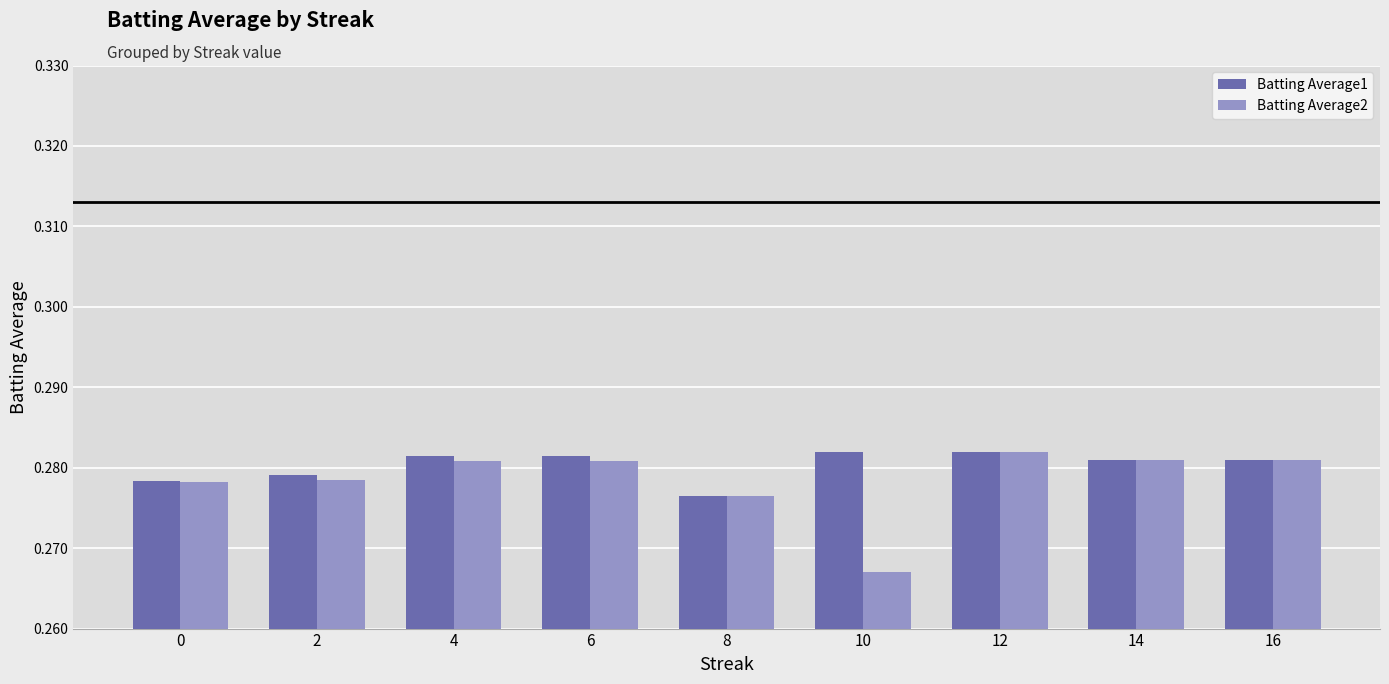

Which series has the largest total across all categories?

Batting Average1